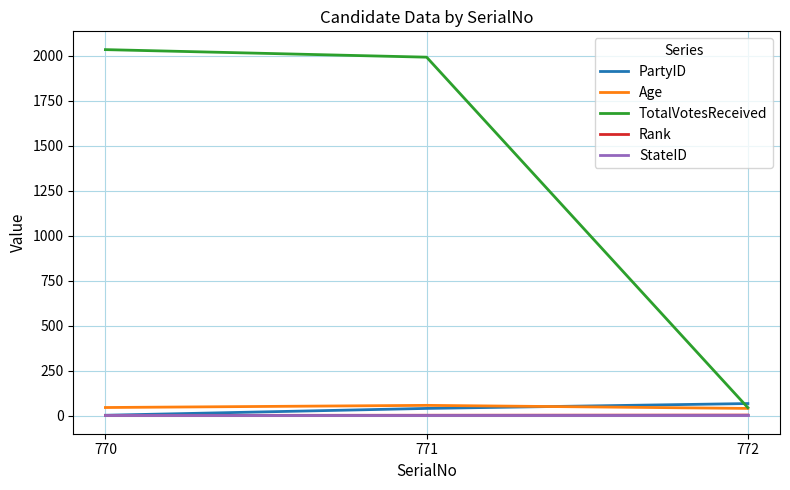

What is the maximum value for TotalVotesReceived?

2034